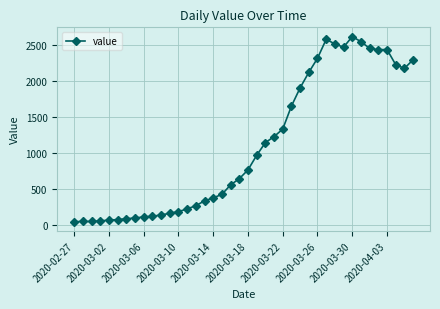

Count the number of categories in the chart.

40